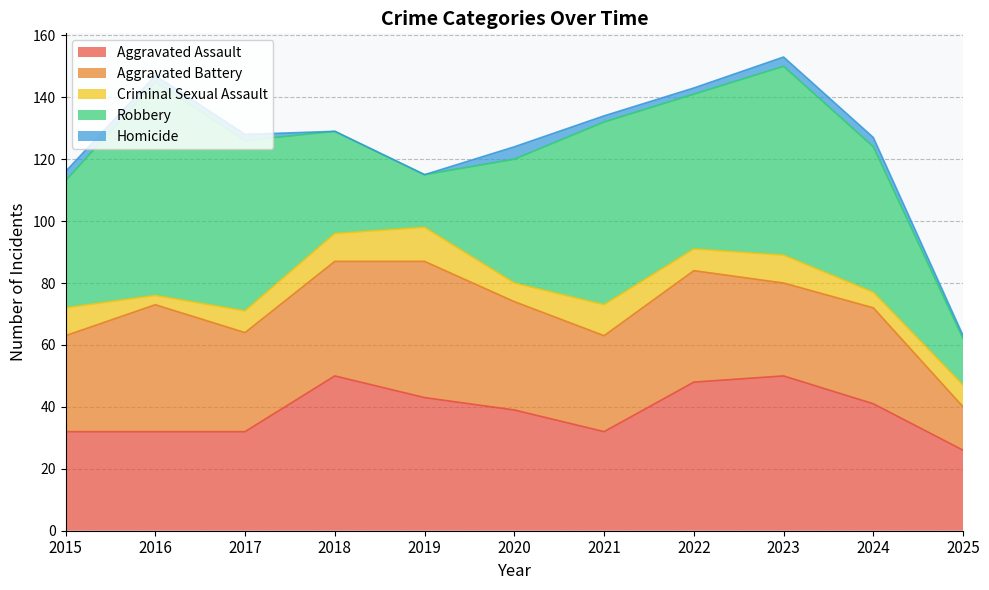

How many series are shown in this chart?

5